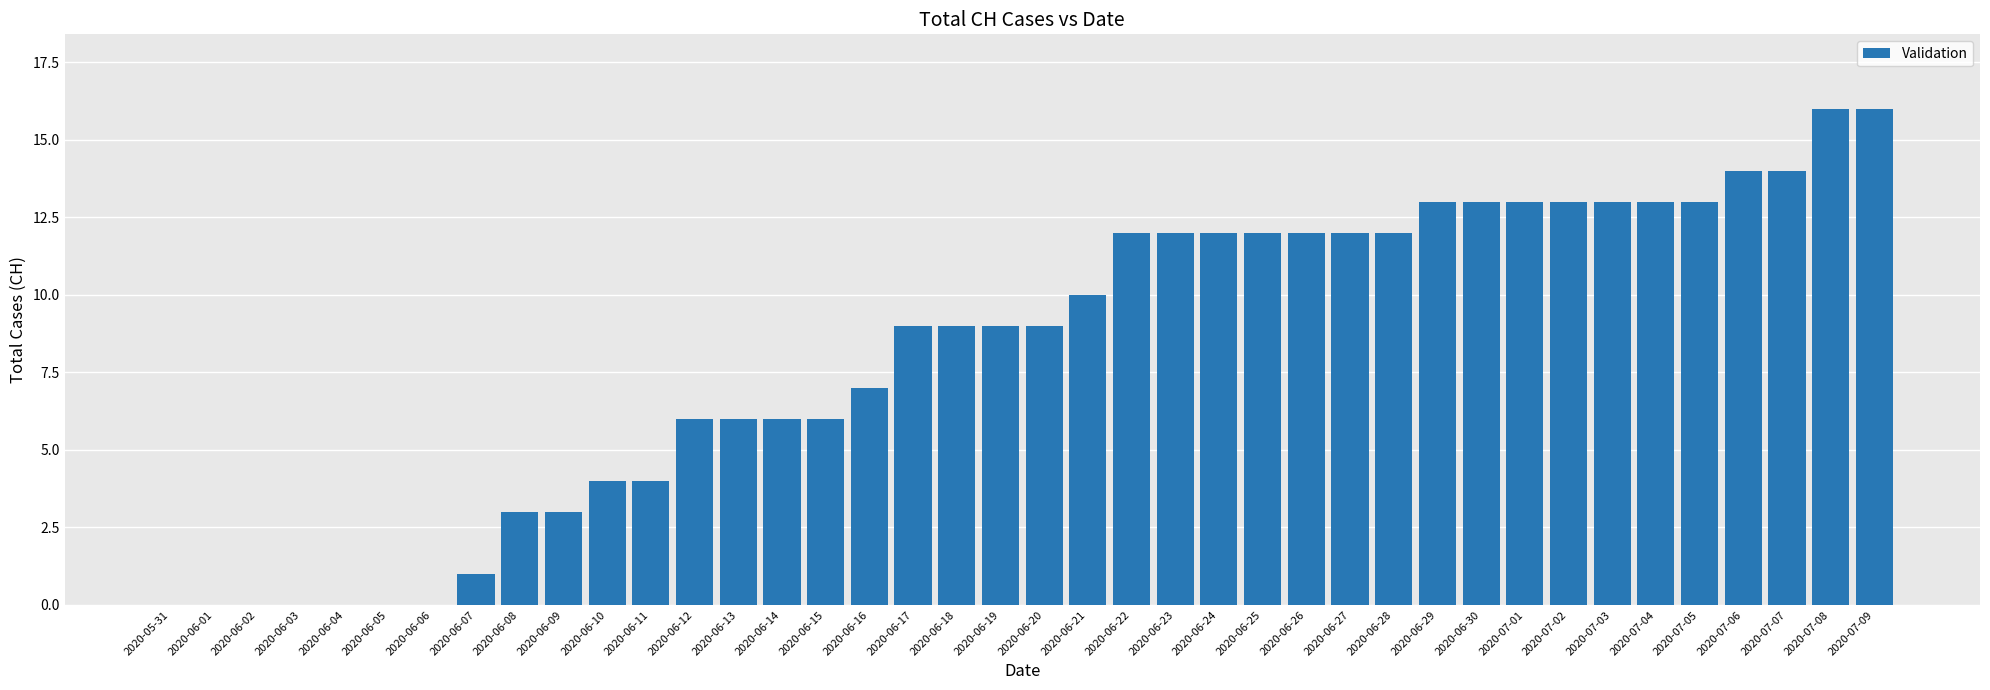

What is the sum of all values?

327